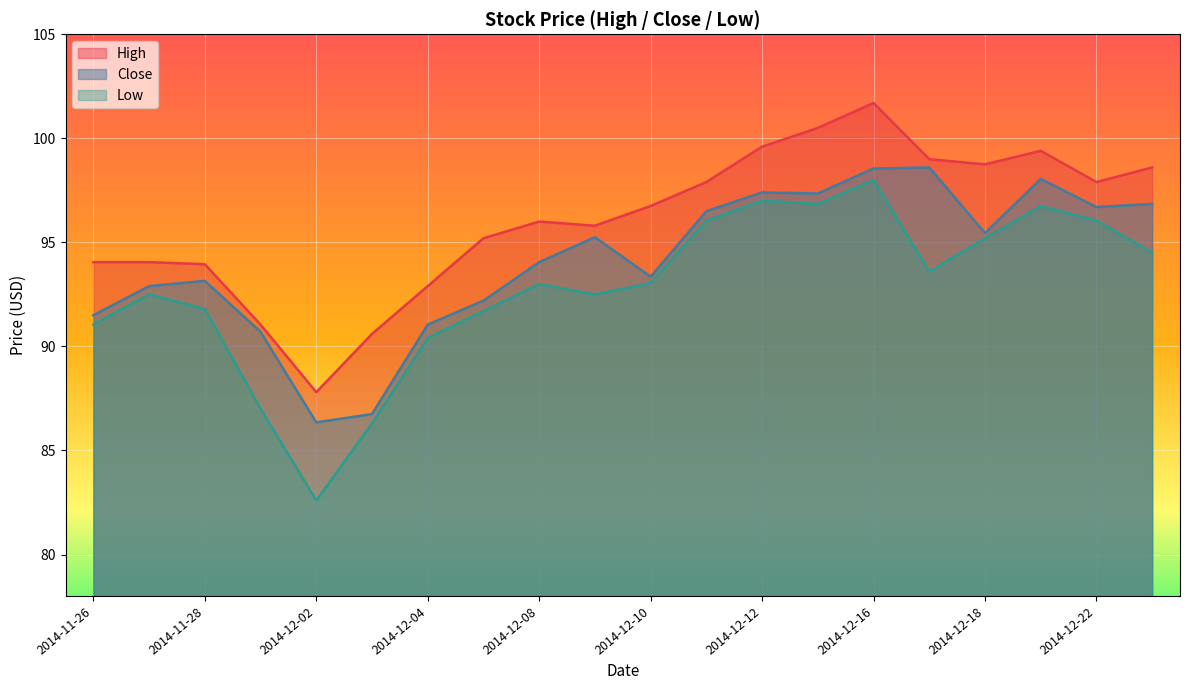

What is the value of the Low point at the 7th from the left?

90.4